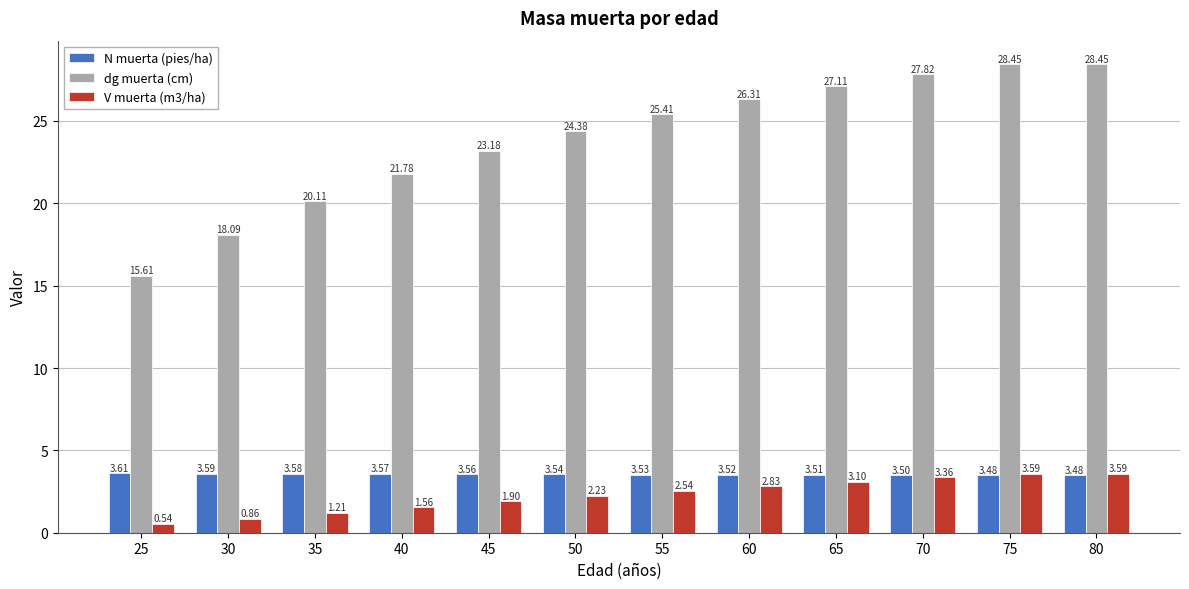

At how many categories does at least one series exceed 20?

10